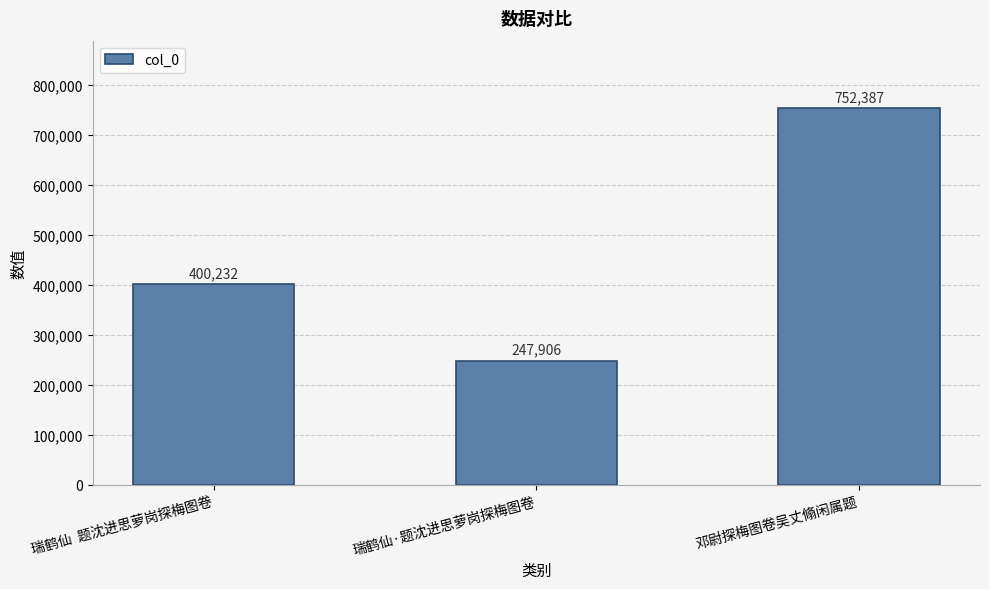

What is the sum of all values?

1400525